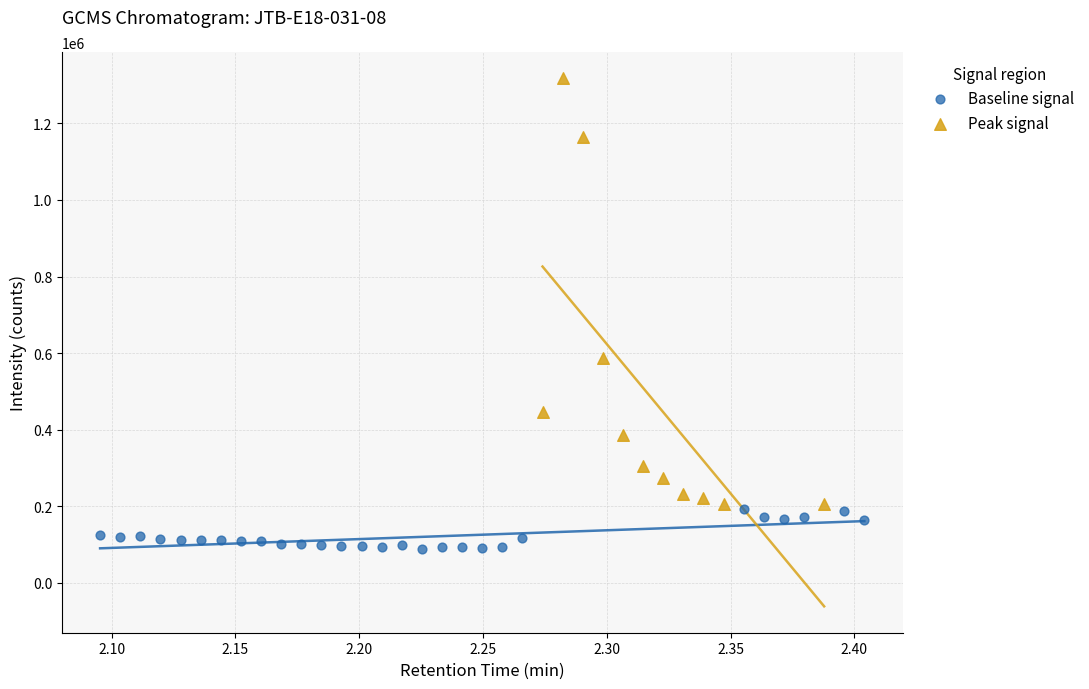

What are all the series names shown in the legend?

Baseline signal, Peak signal